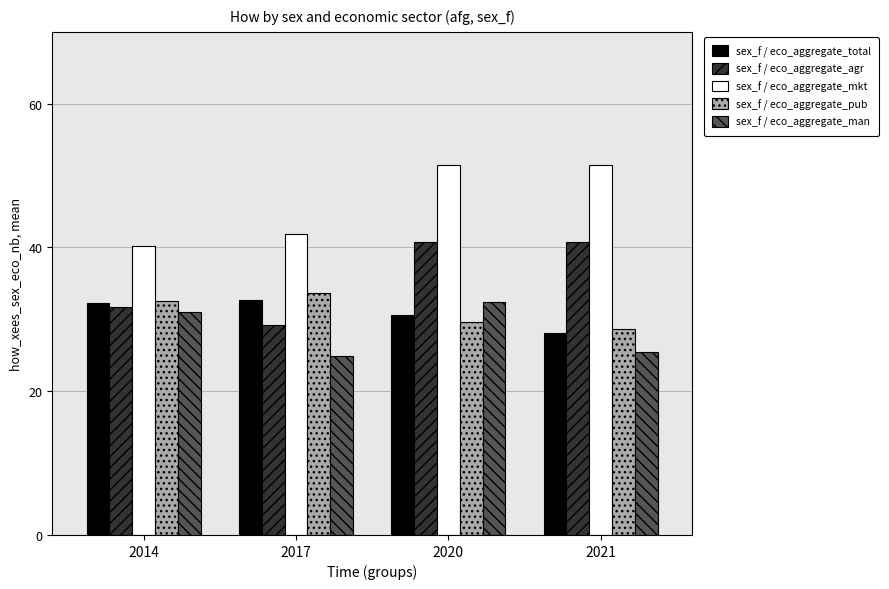

What is the total value across all series at 2014?

167.8